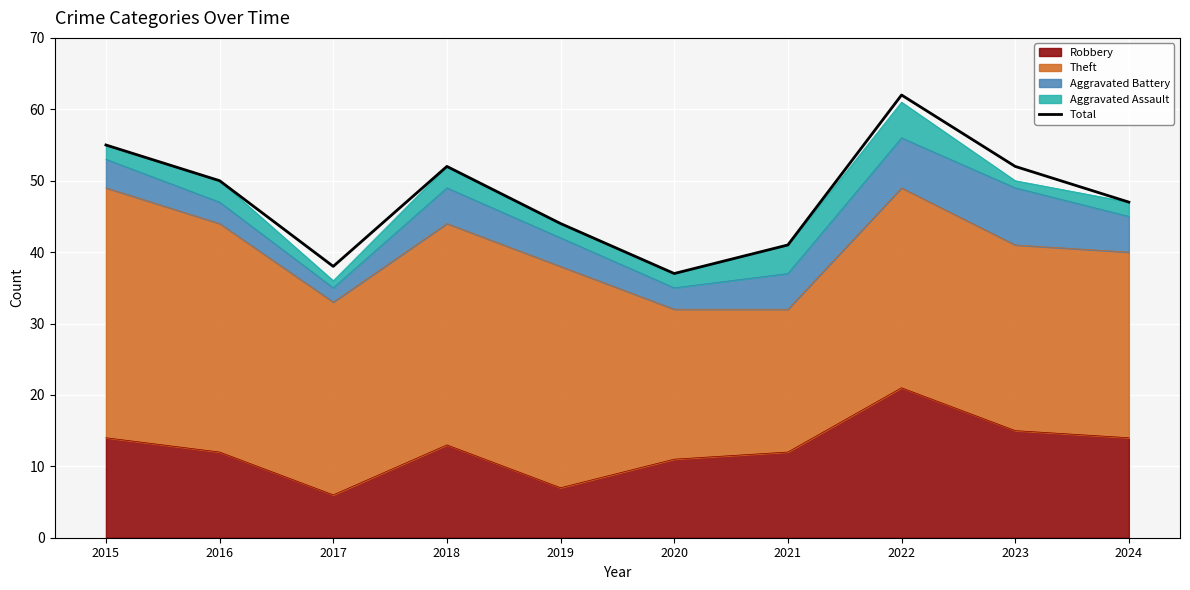

What value does the data have at 2023?

52